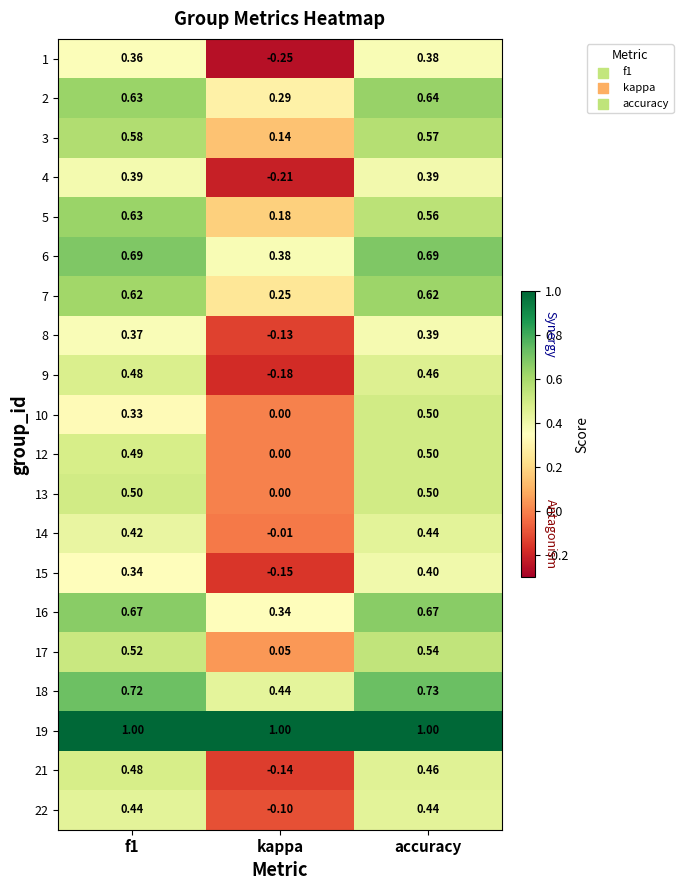

At which label does 5 reach its minimum?

kappa